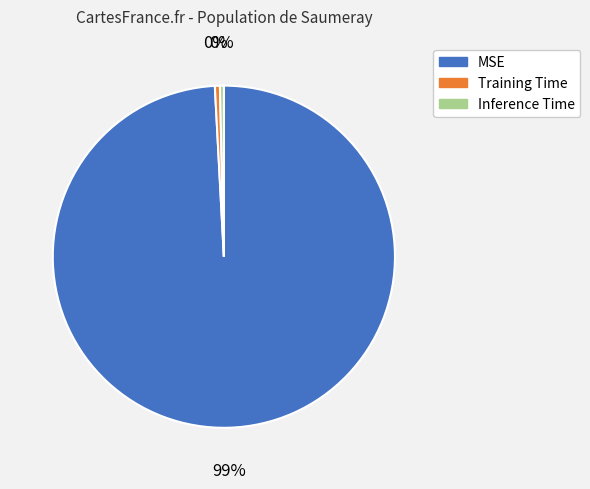

Do Training Time and Inference Time together represent more than half of the pie?

No